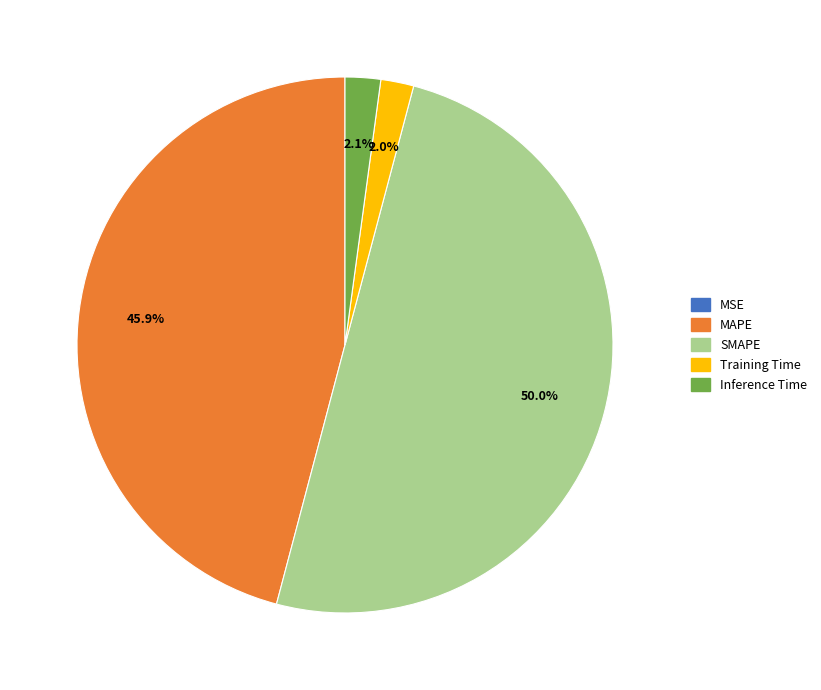

How much of the chart is everything except SMAPE?

50.0%